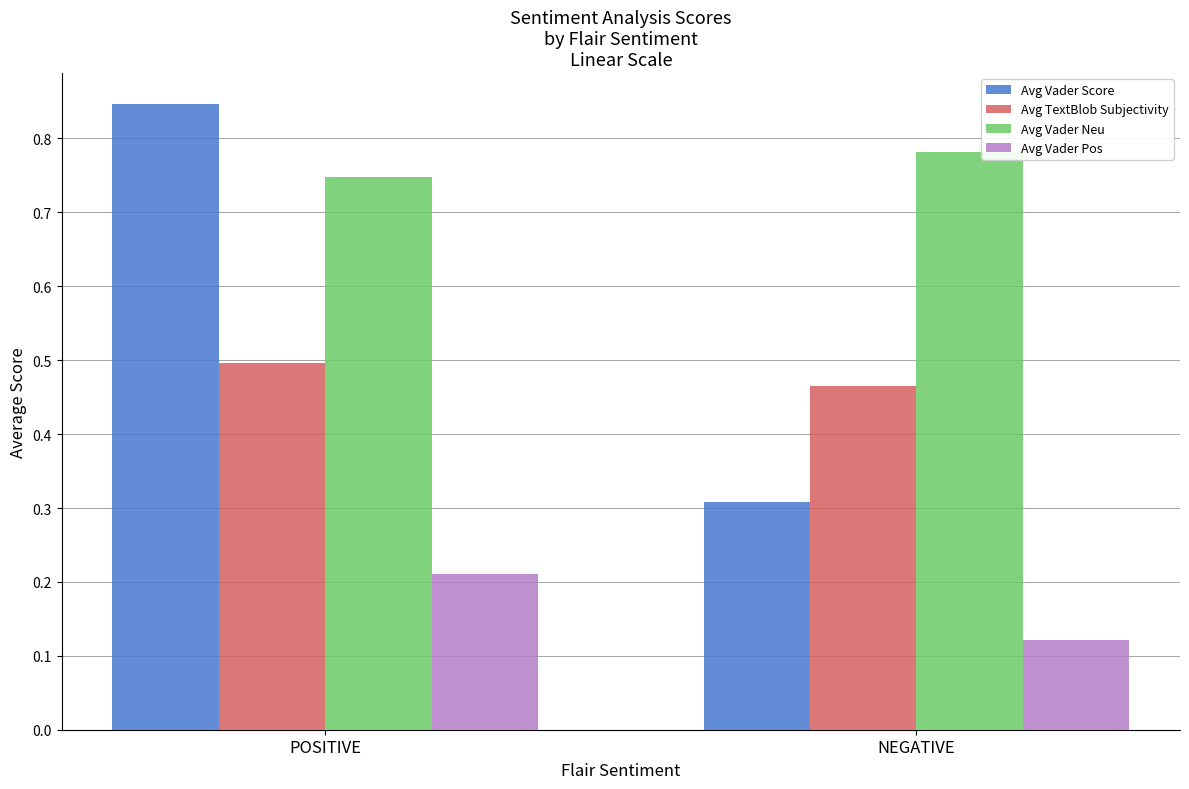

At which label does Avg Vader Score reach its peak?

POSITIVE